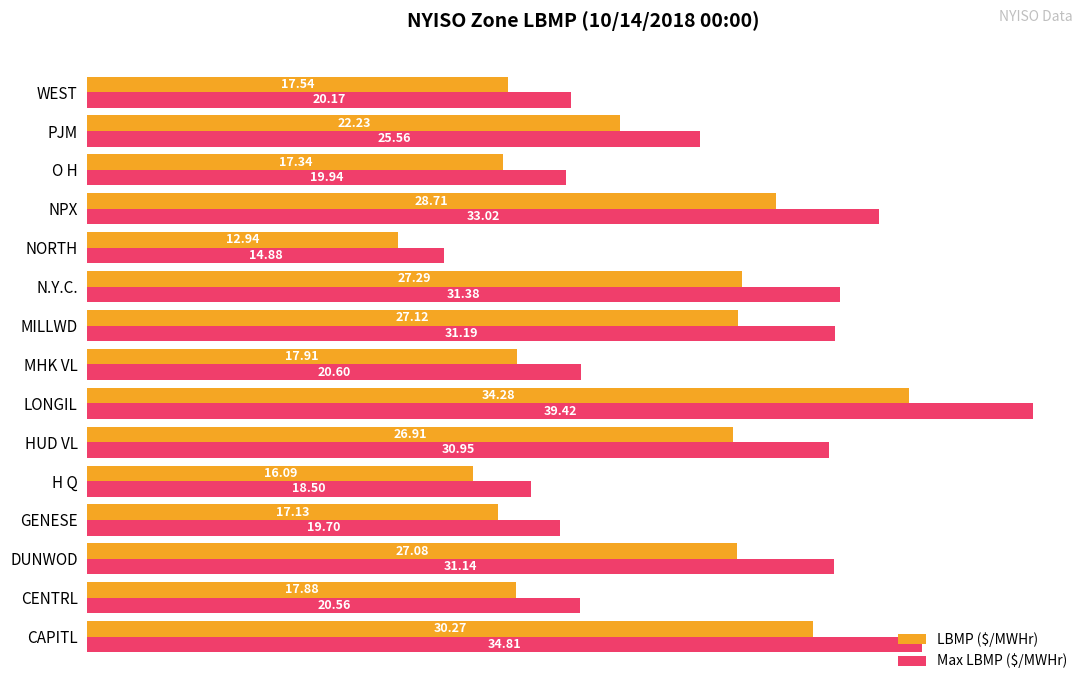

At which label does Max LBMP ($/MWHr) reach its minimum?

NORTH